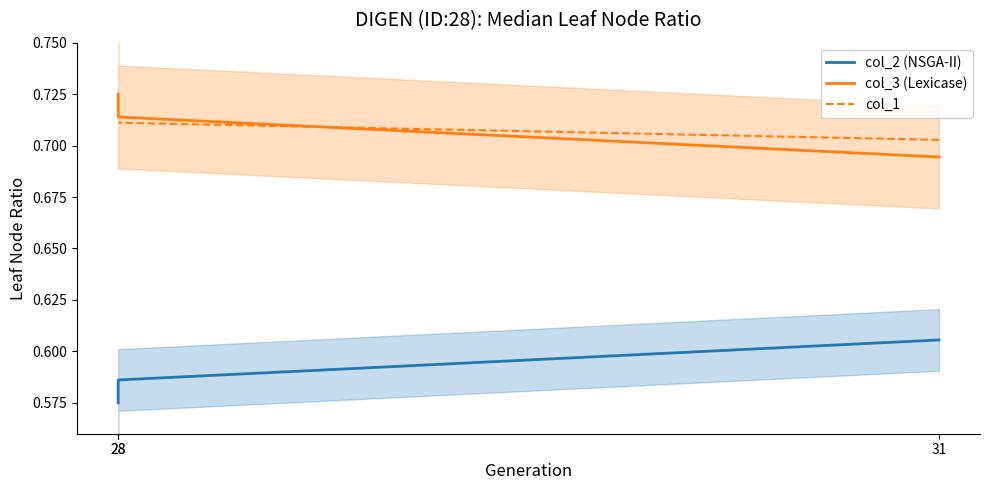

Which label corresponds to the largest value in the chart?

28